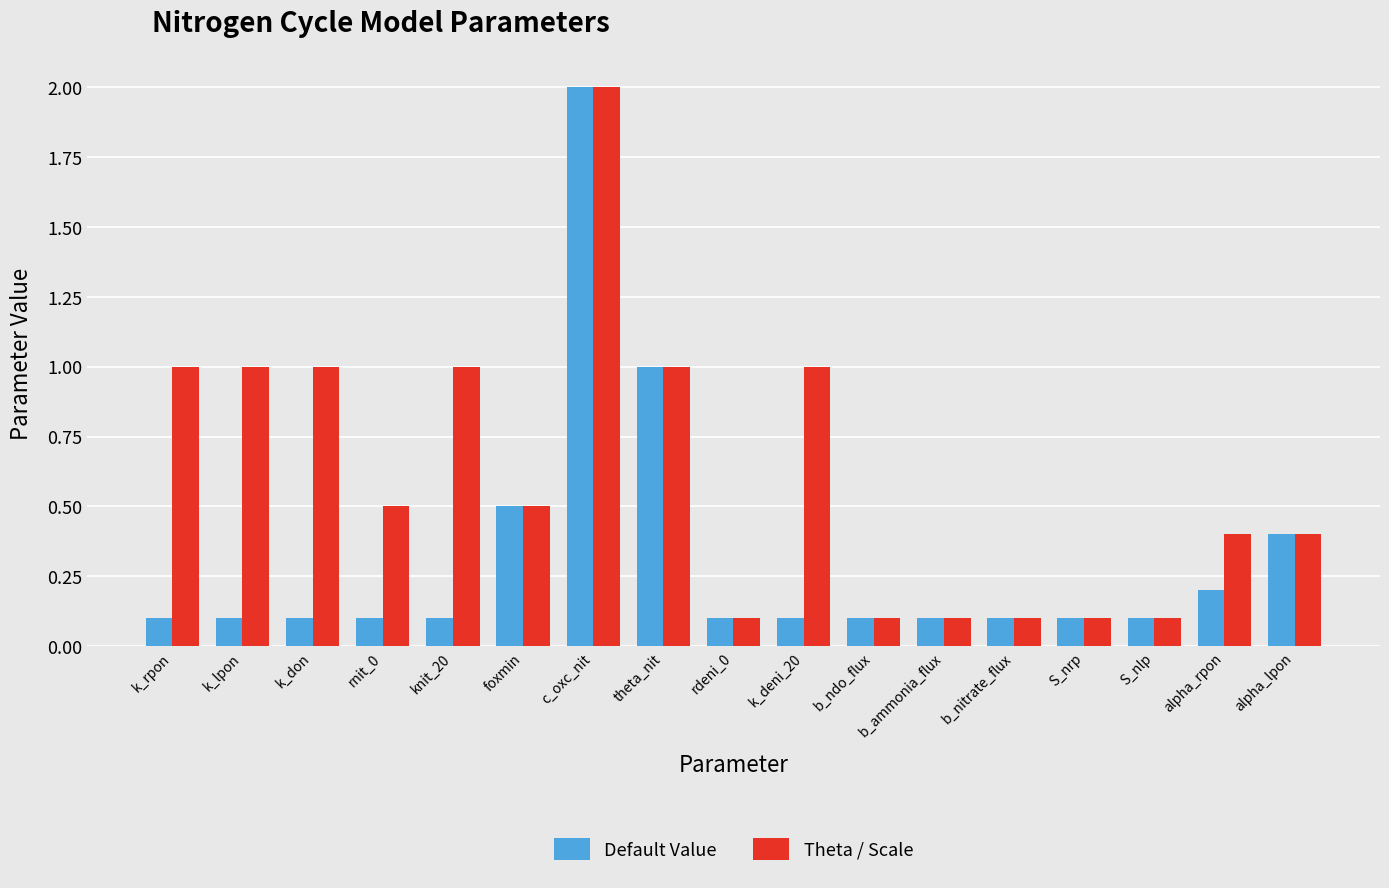

What is the maximum value shown in the chart?

2.0